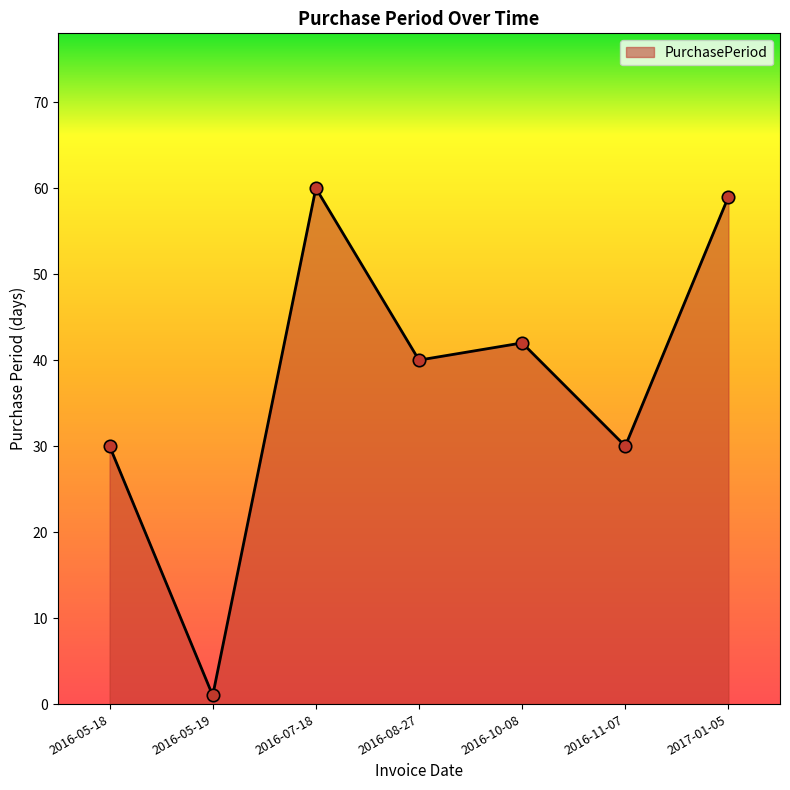

Which has a higher value, 2016-05-18 or 2016-07-18?

2016-07-18